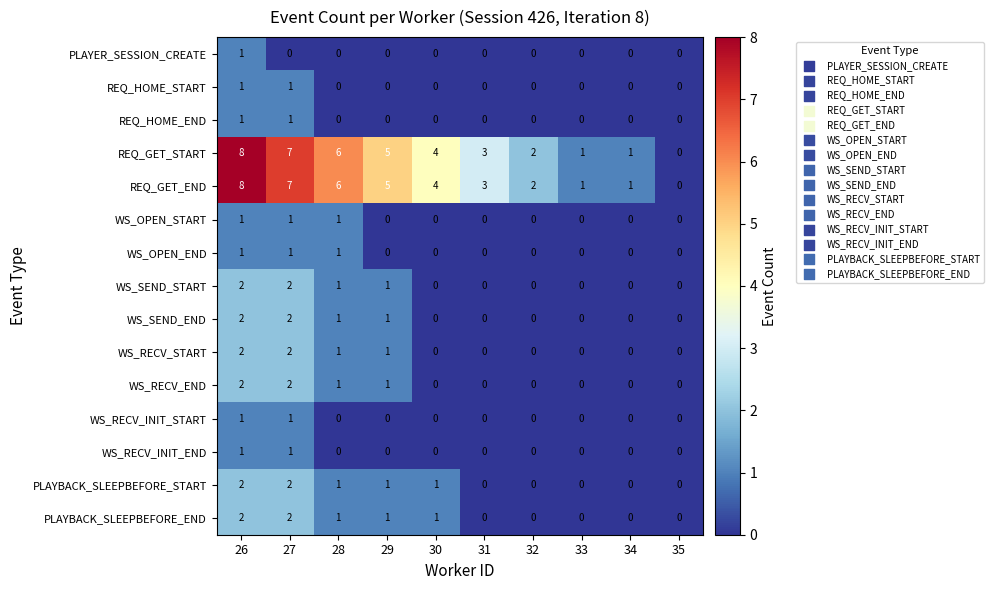

Is it true that WS_SEND_END equals 1 at 33?

False